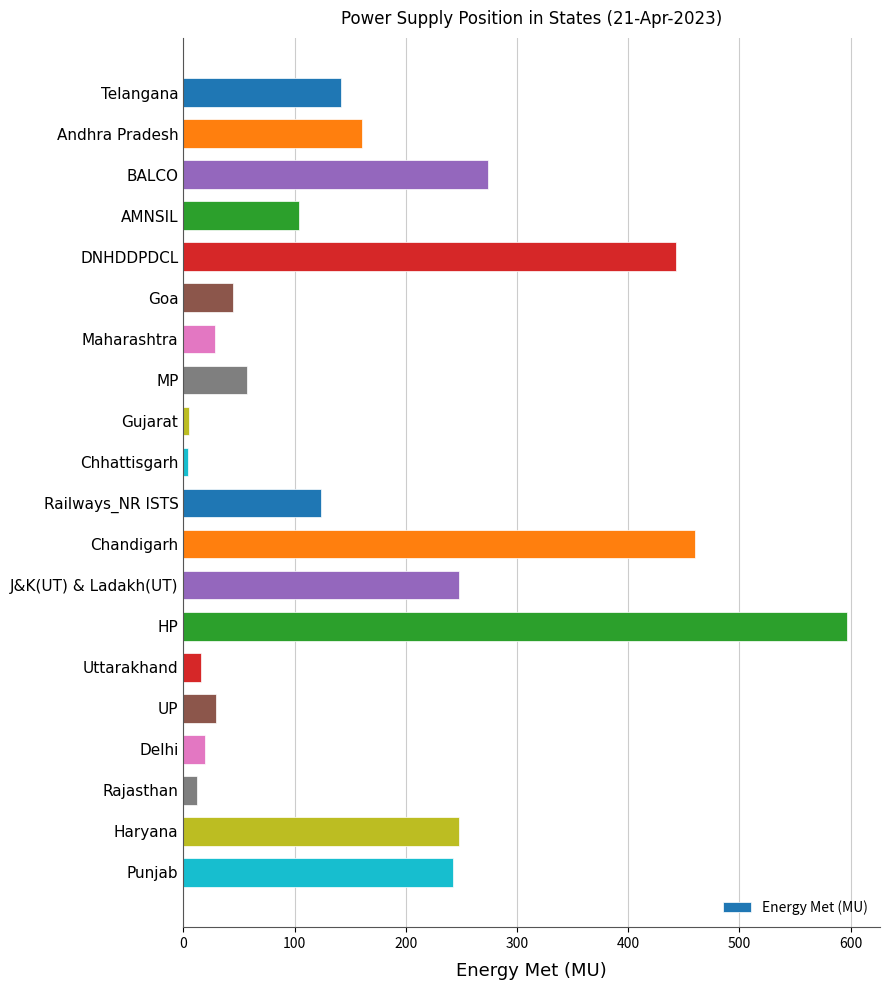

What is the average value?

162.9